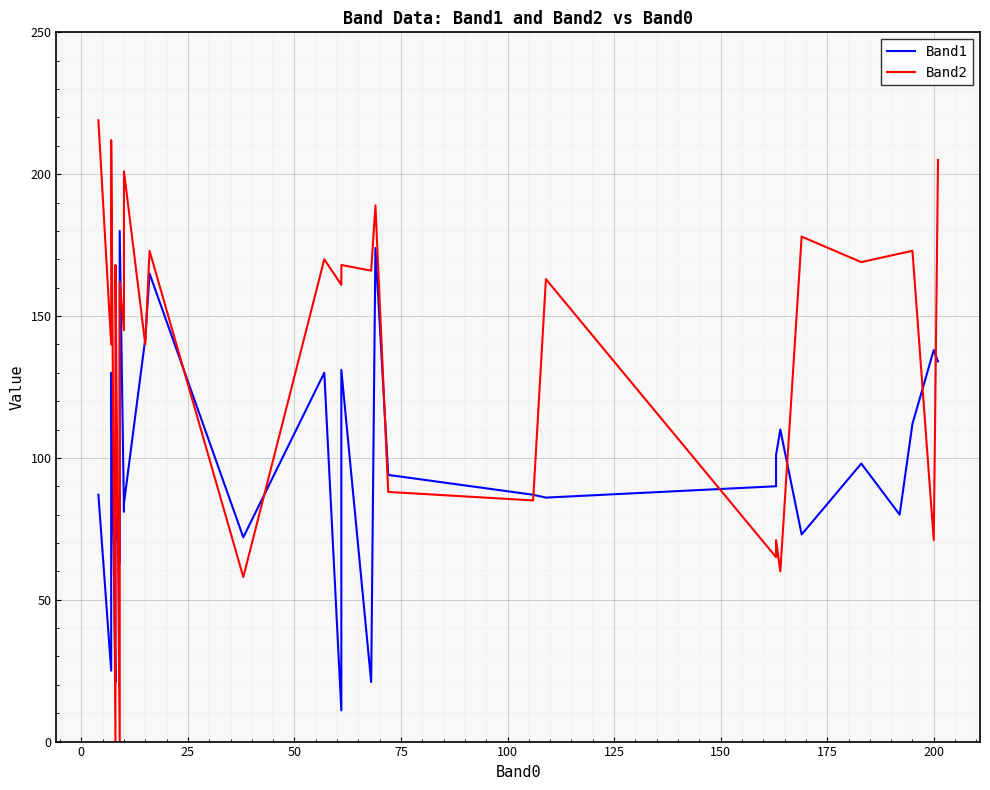

How many values in Band2 are above zero?

38